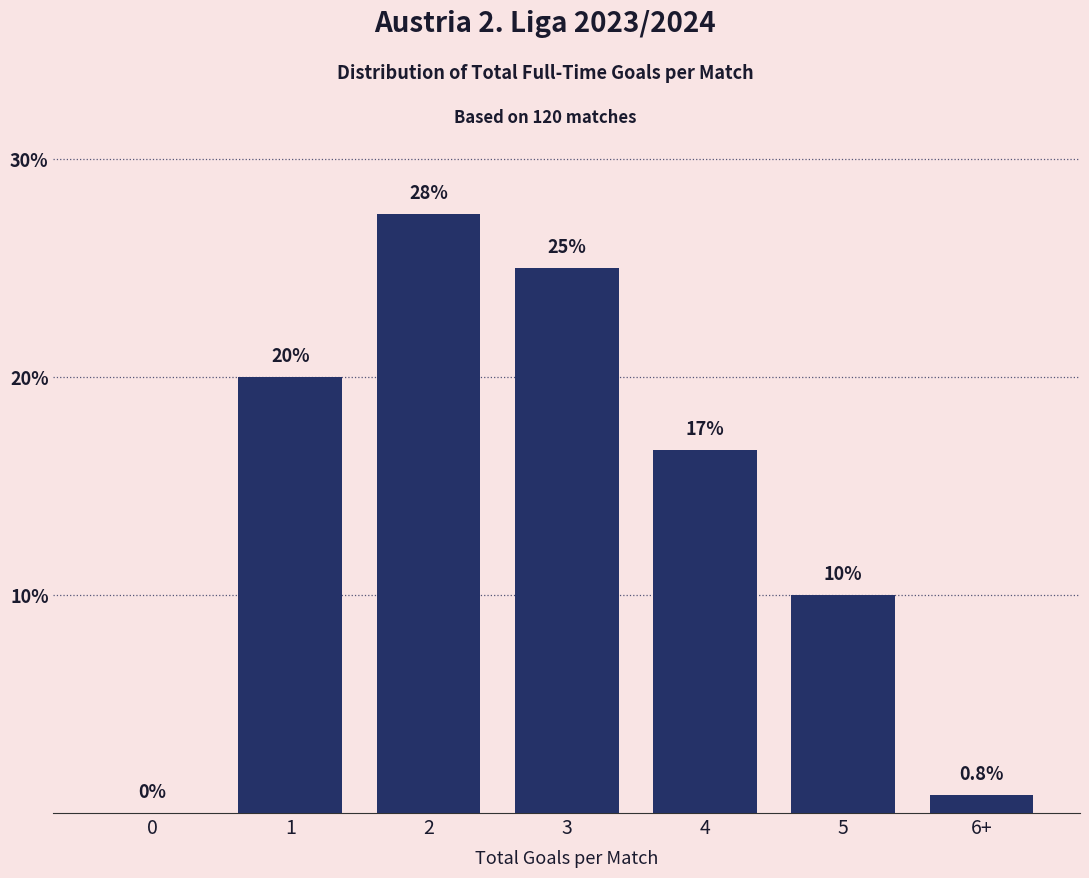

Reading right to left, extract all data points from this chart.

6+=0.8	5=10.0	4=16.7	3=25.0	2=27.5	1=20.0	0=0.0